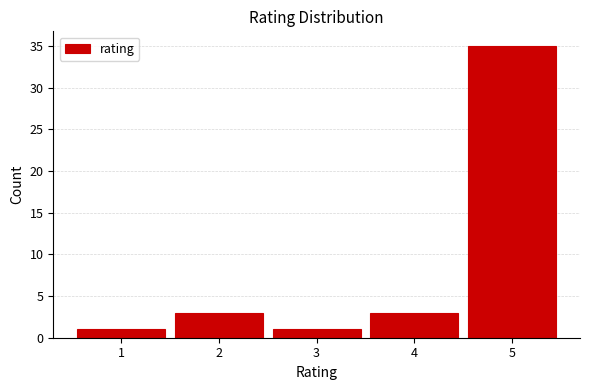

What is the height of the bar covering 4.5 to 5.5 on the x-axis? The values are not printed on the chart, so give them approximately, as read against the axis.

35